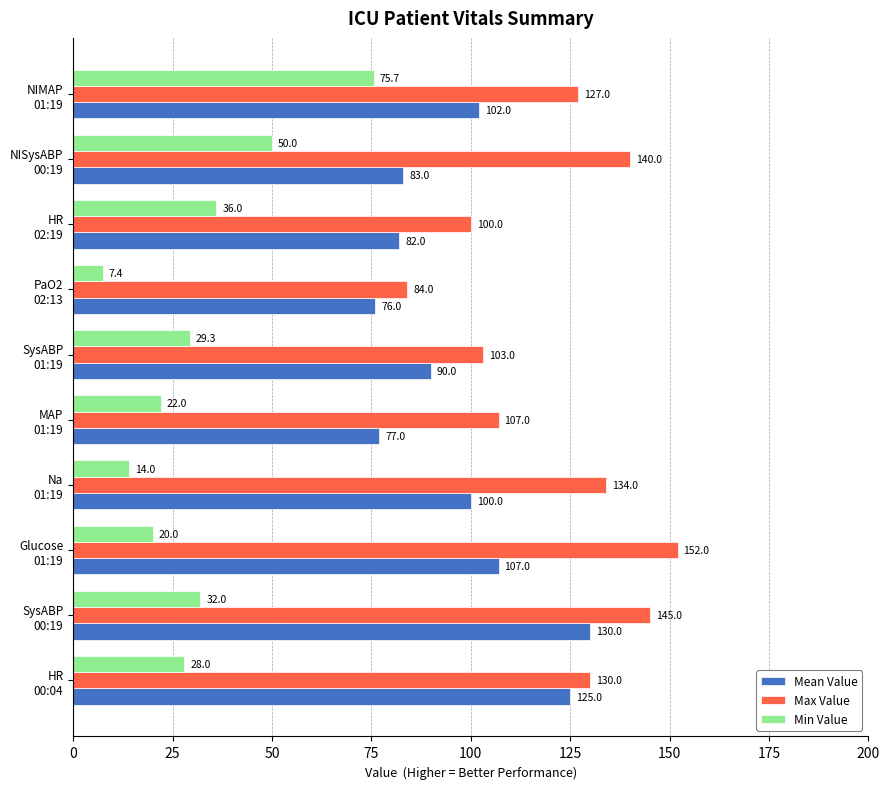

Which series has the largest total across all categories?

Max Value